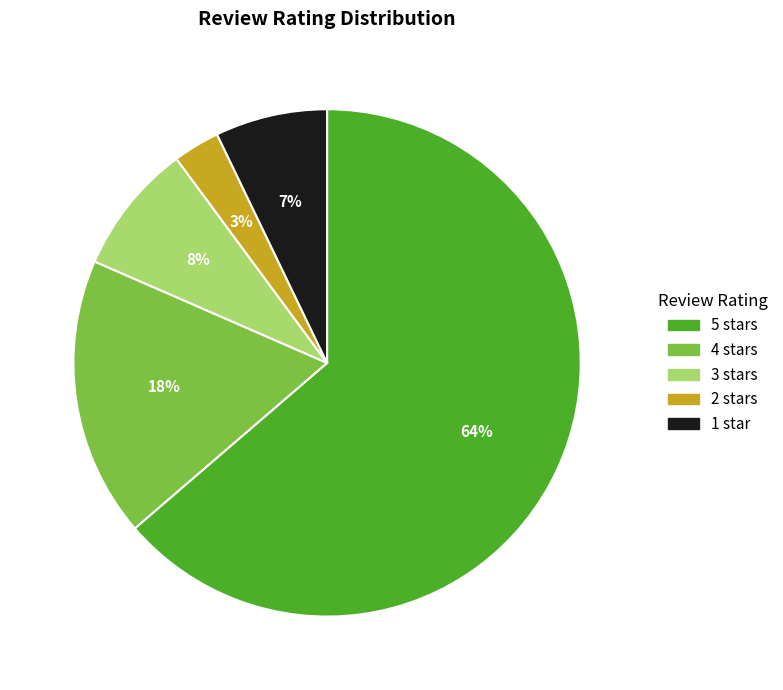

Between 5 stars and 1 star, which is larger?

5 stars